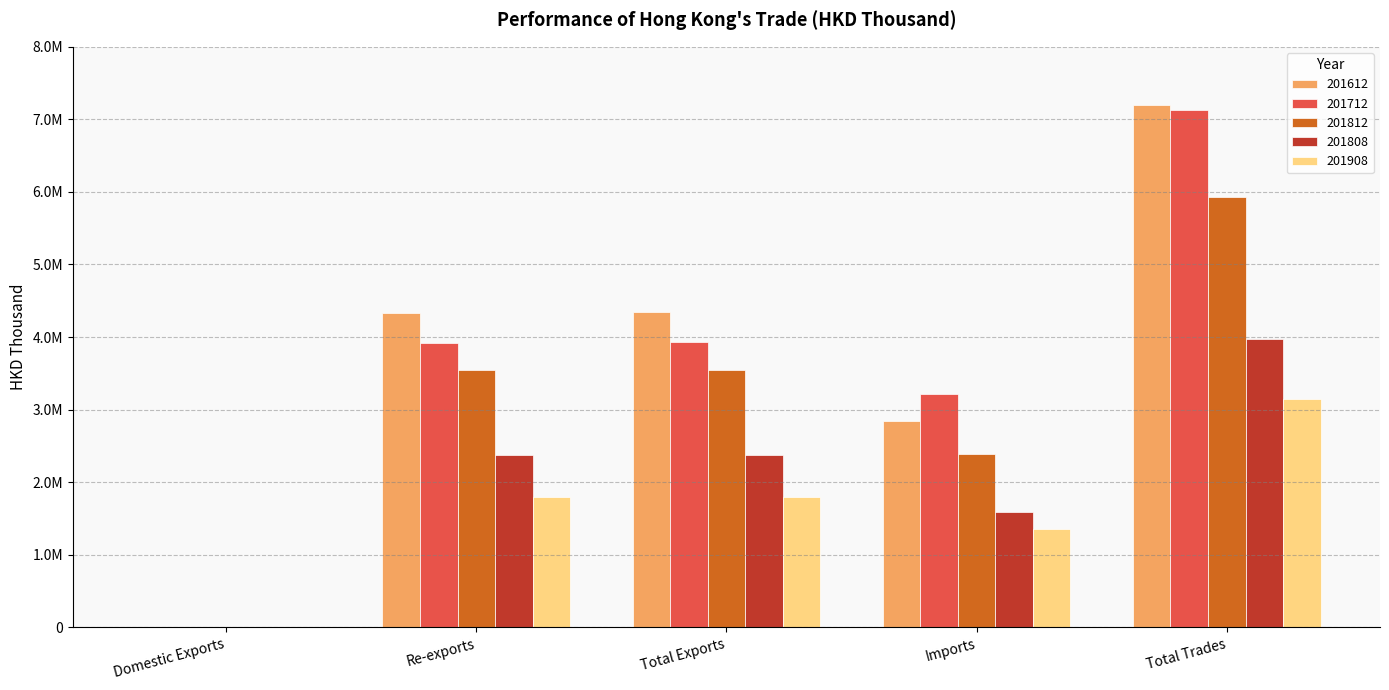

At which category is the sum across all series the highest?

Total Trades